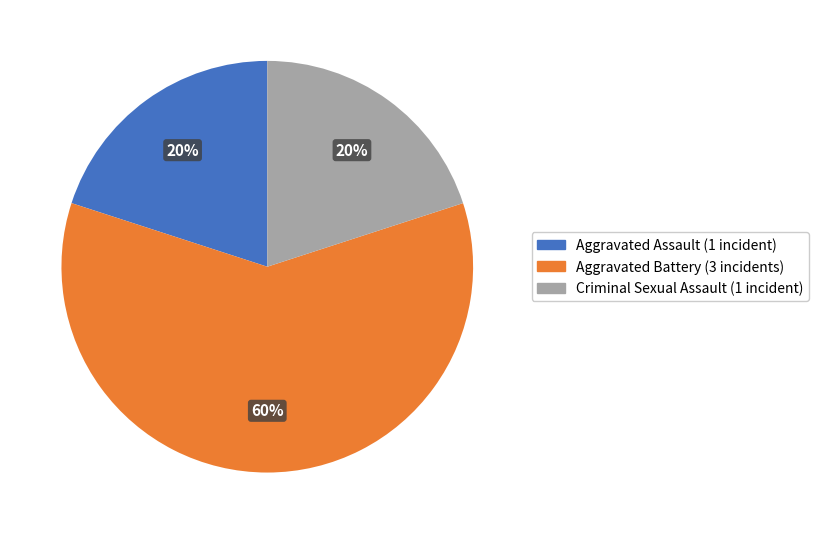

Does any single category account for the majority?

Yes